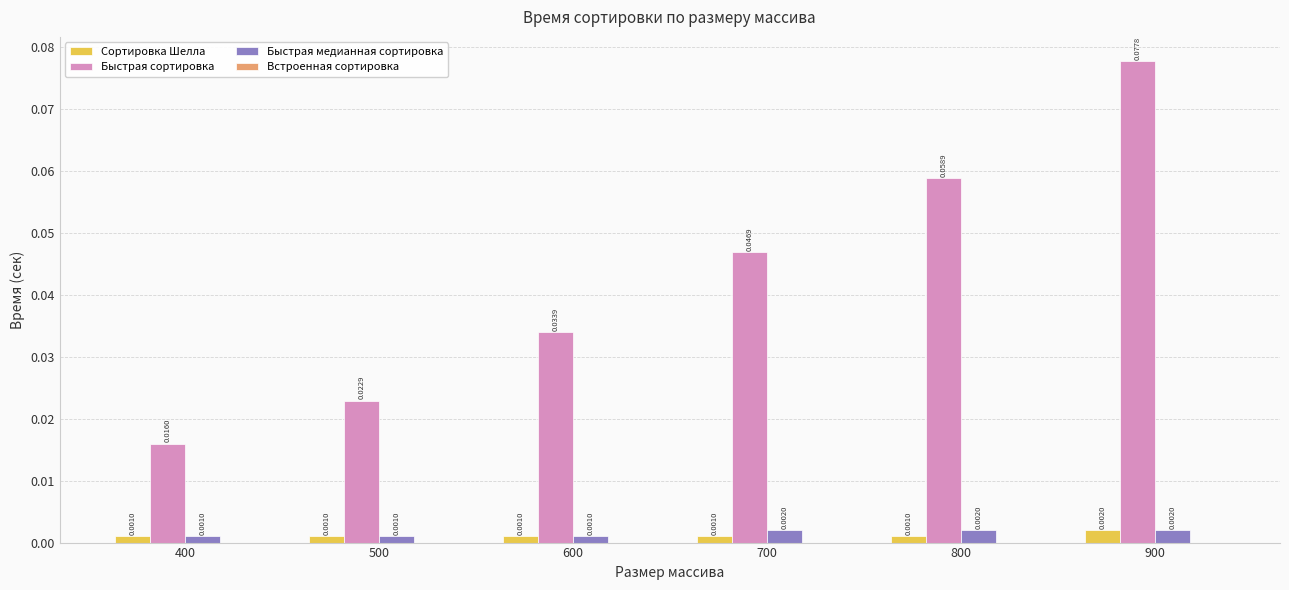

What is the sum of all Быстрая сортировка values?

0.3